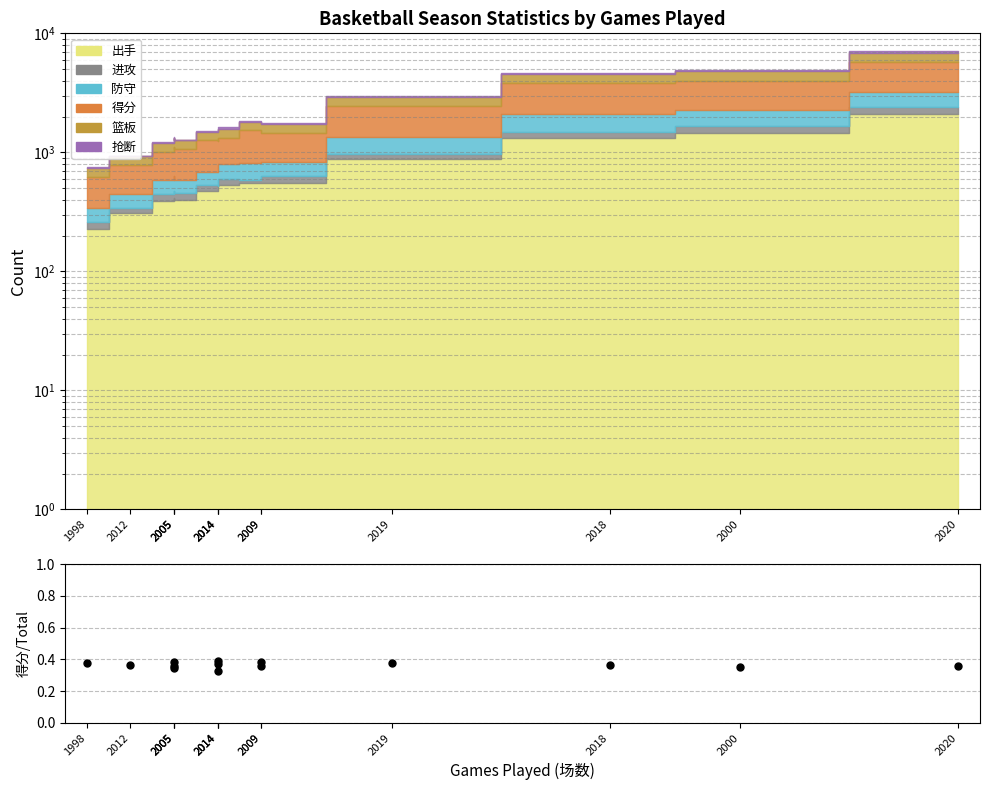

What is the difference between the maximum and minimum values?

0.1